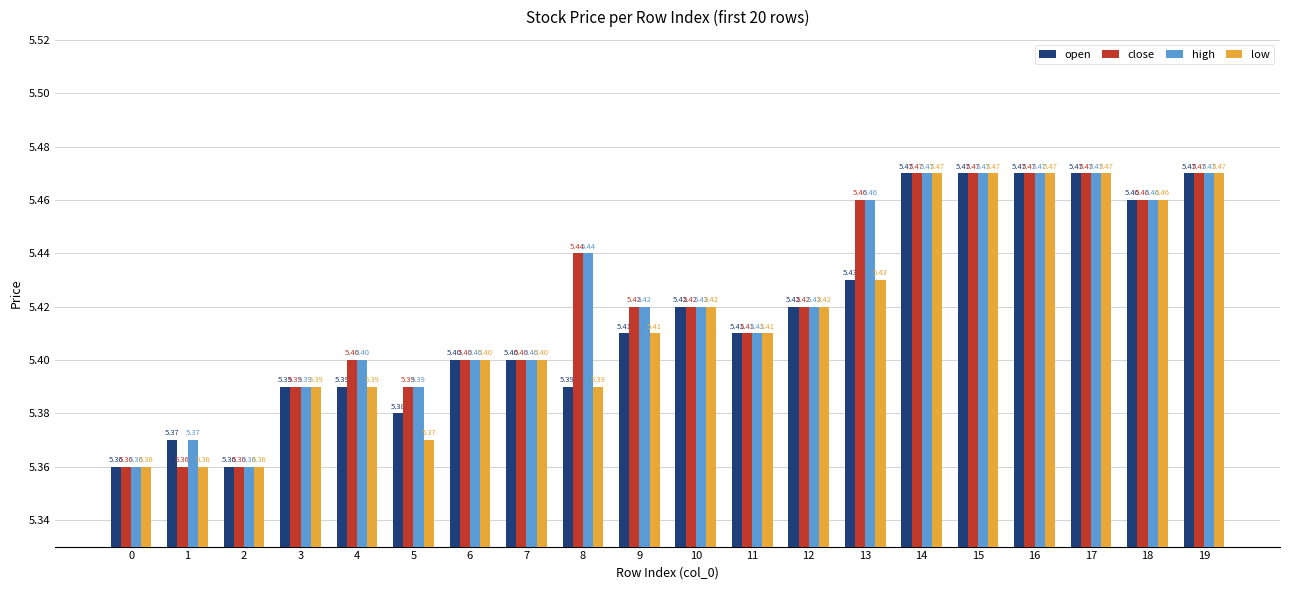

What is the total value across all series at 2?

21.4